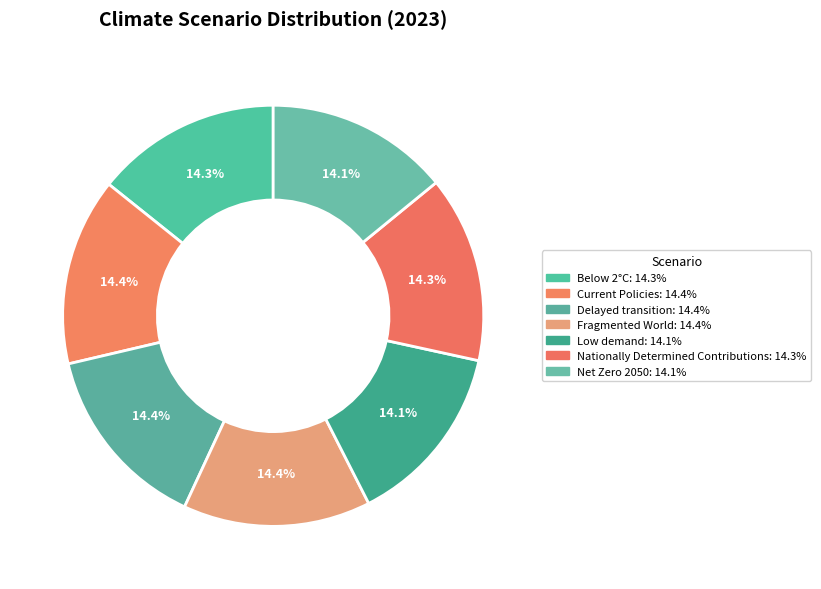

Is there any slice that represents more than half of the pie?

No